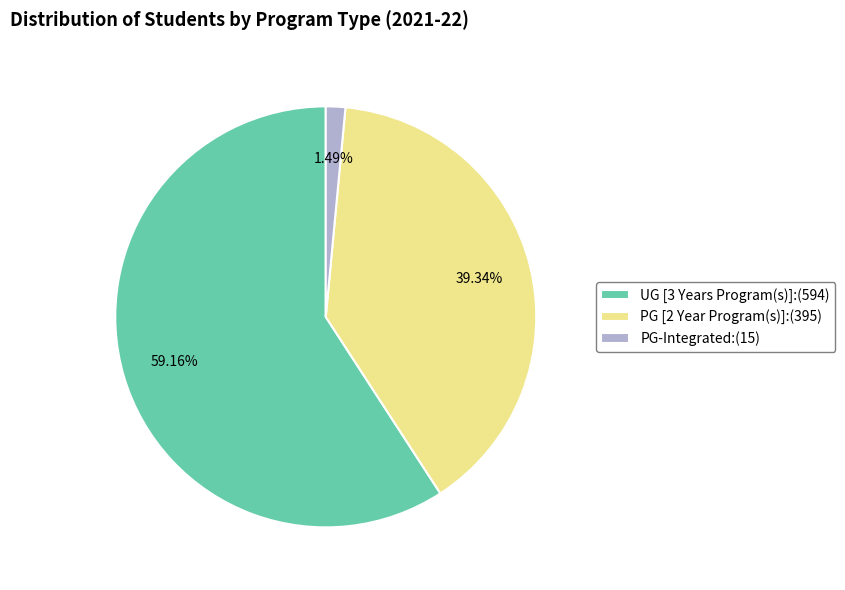

How many segments does this pie chart have?

3